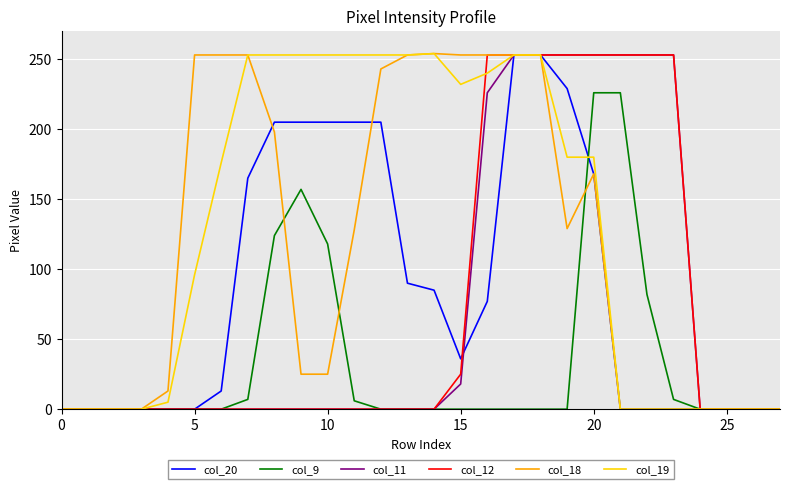

Which series has the largest total across all categories?

col_19